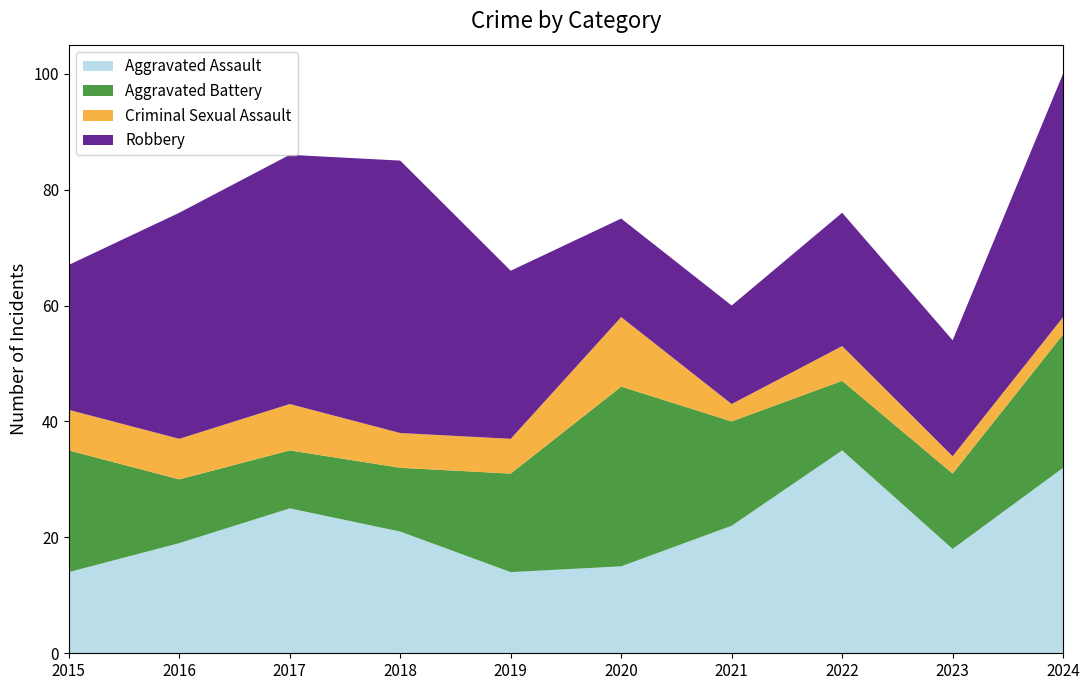

Reading right to left, extract all data points from this chart.

Aggravated Assault: 32	18	35	22	15	14	21	25	19	14
Aggravated Battery: 23	13	12	18	31	17	11	10	11	21
Criminal Sexual Assault: 3	3	6	3	12	6	6	8	7	7
Robbery: 42	20	23	17	17	29	47	43	39	25